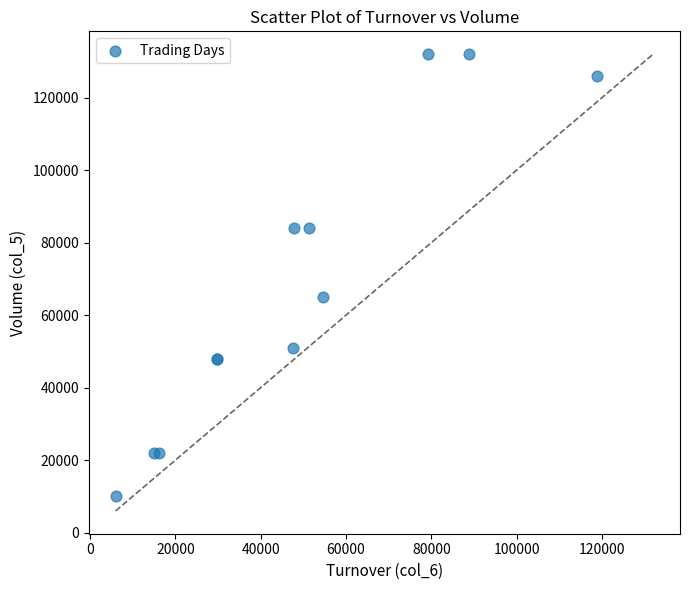

What Y value in the scatter plot is closest to 71000?

65000